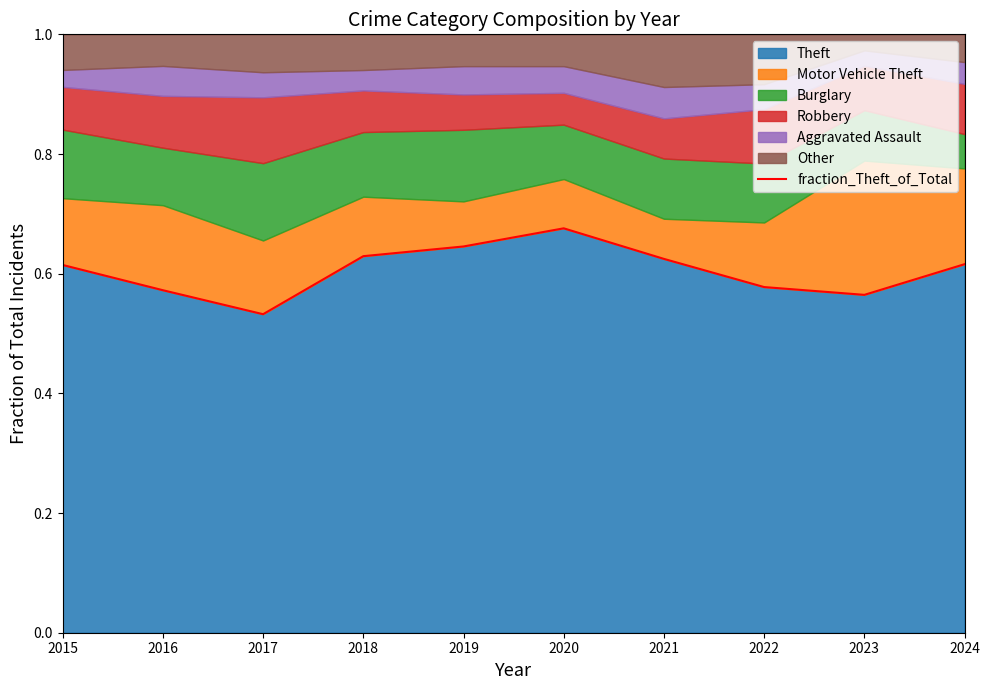

What is the sum of all values?

6.1